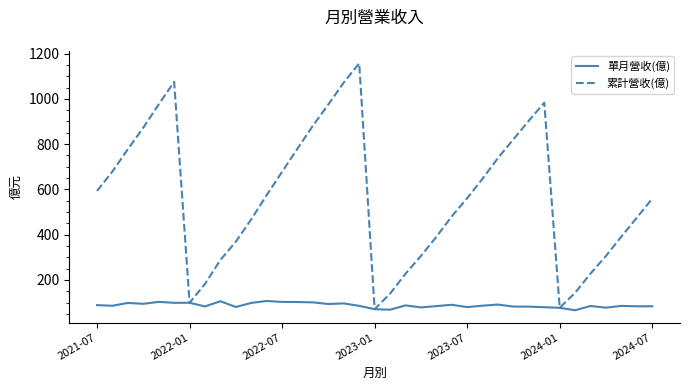

What is the greatest value displayed?

1157.0